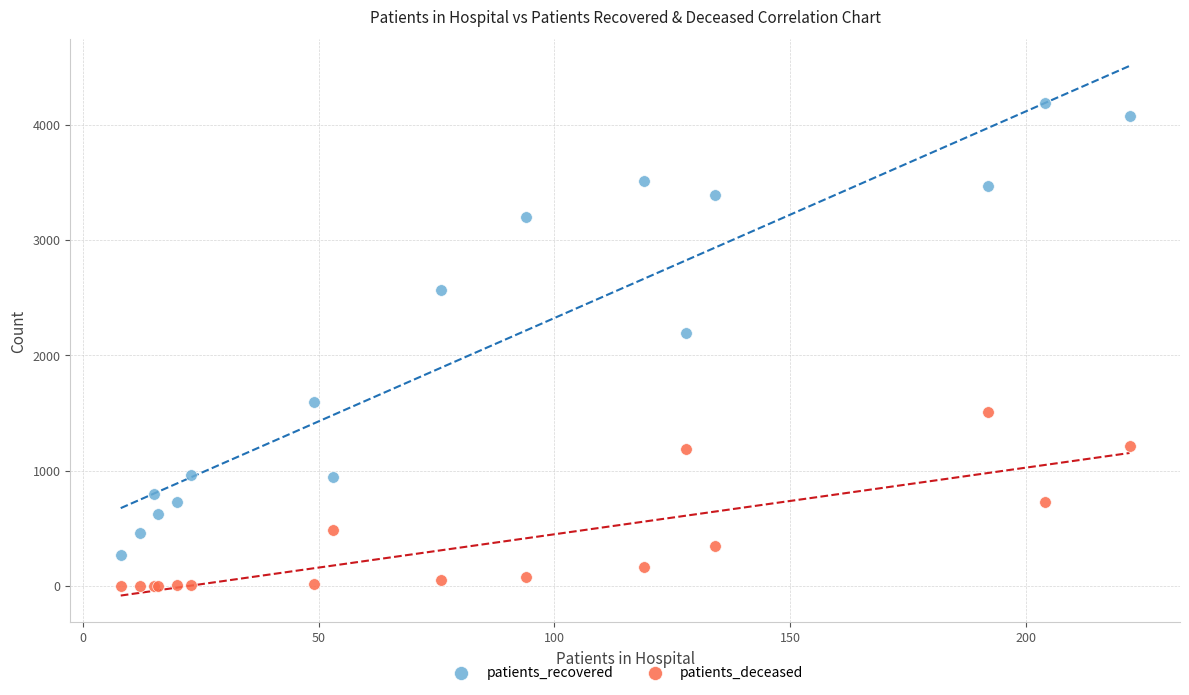

Across all series, what Y value is closest to 2093?

2194